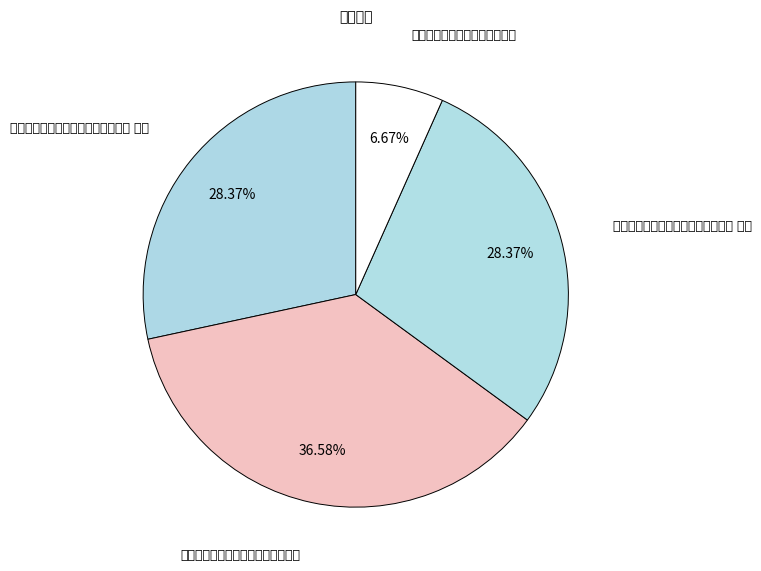

What percentage is the 赠太师中书令鲁国曾宣靖公挽词二首 其二 slice, to the nearest percent?

28%